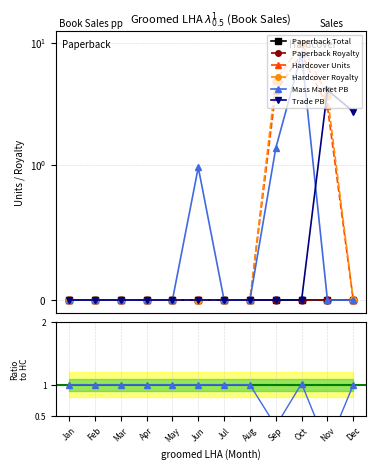

The Paperback Total series shows 0.0 at May. True or false?

True